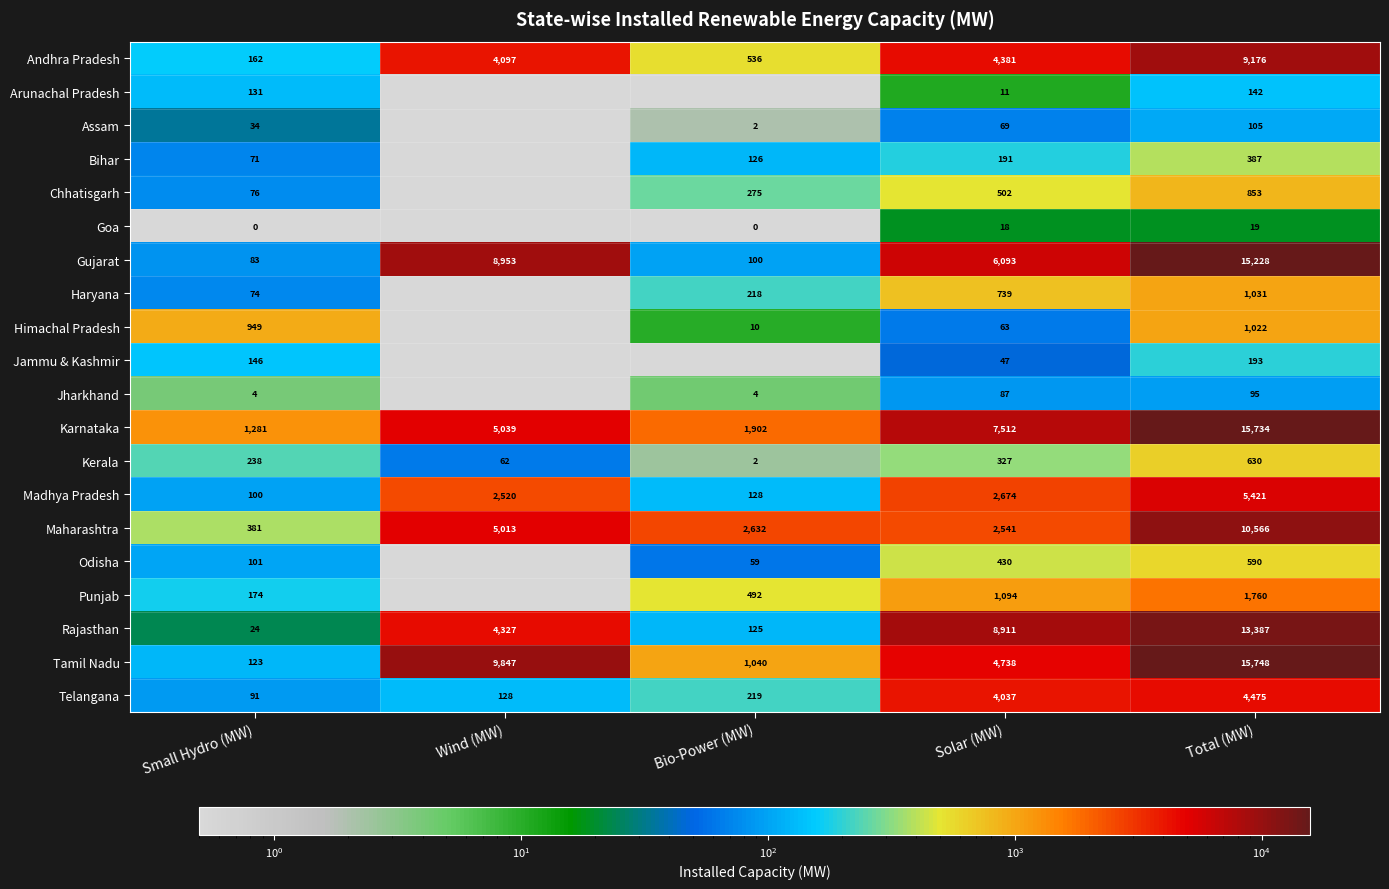

At which category does the chart reach its minimum across all series?

Wind (MW)